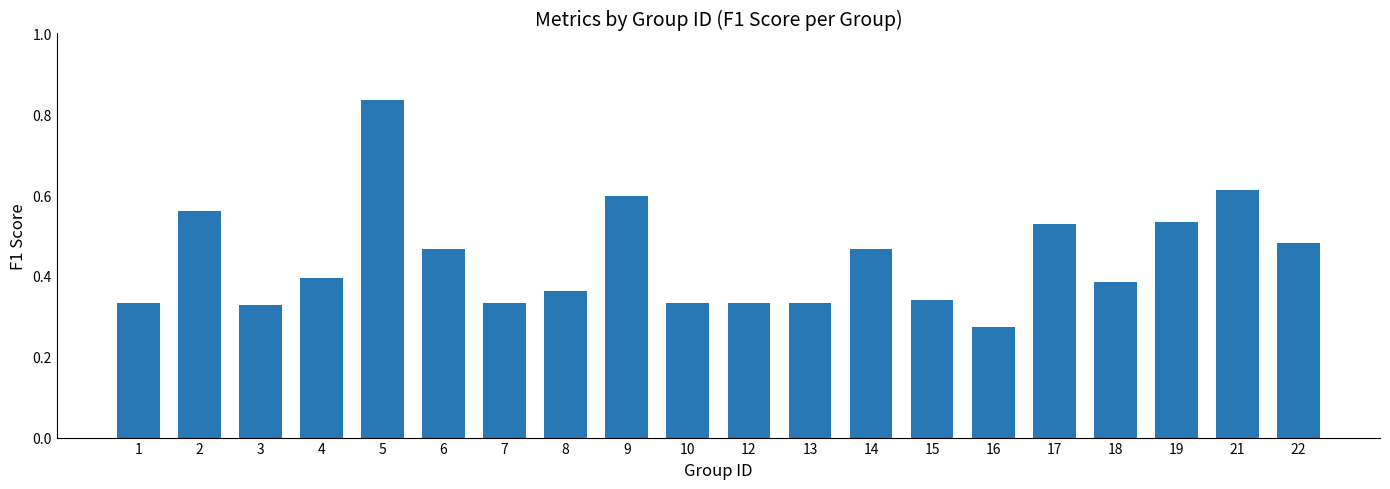

What is the change in value from 16 to 22?

+0.2